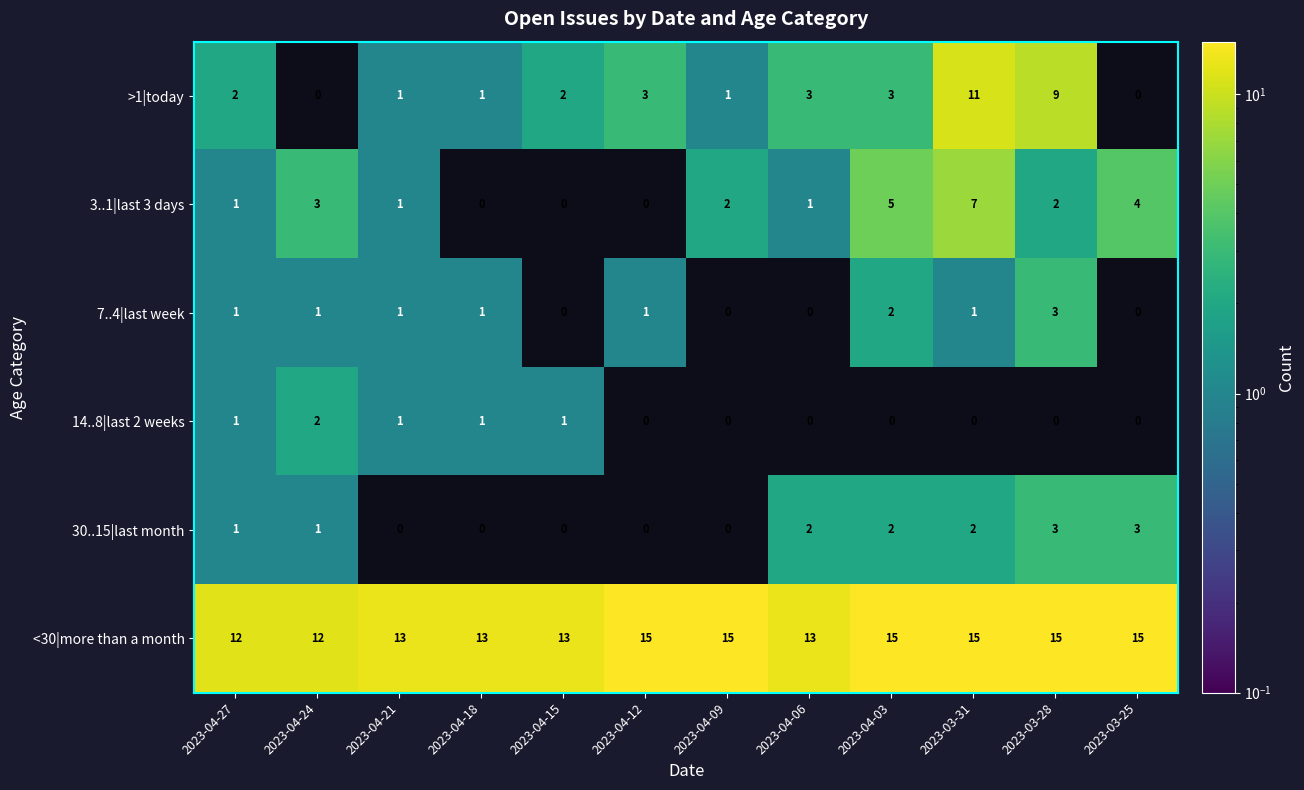

What is the sum of all <30|more than a month values?

166